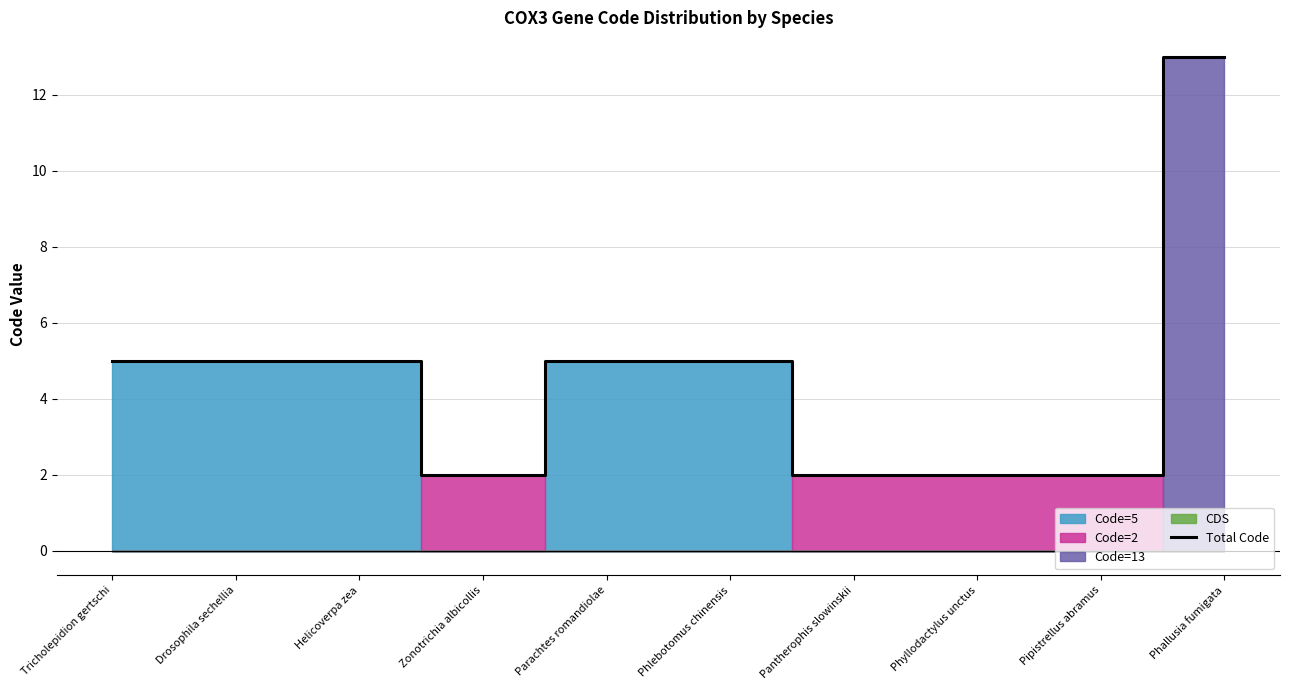

What is the ratio of the value at Tricholepidion gertschi to the value at Drosophila sechellia?

1.0